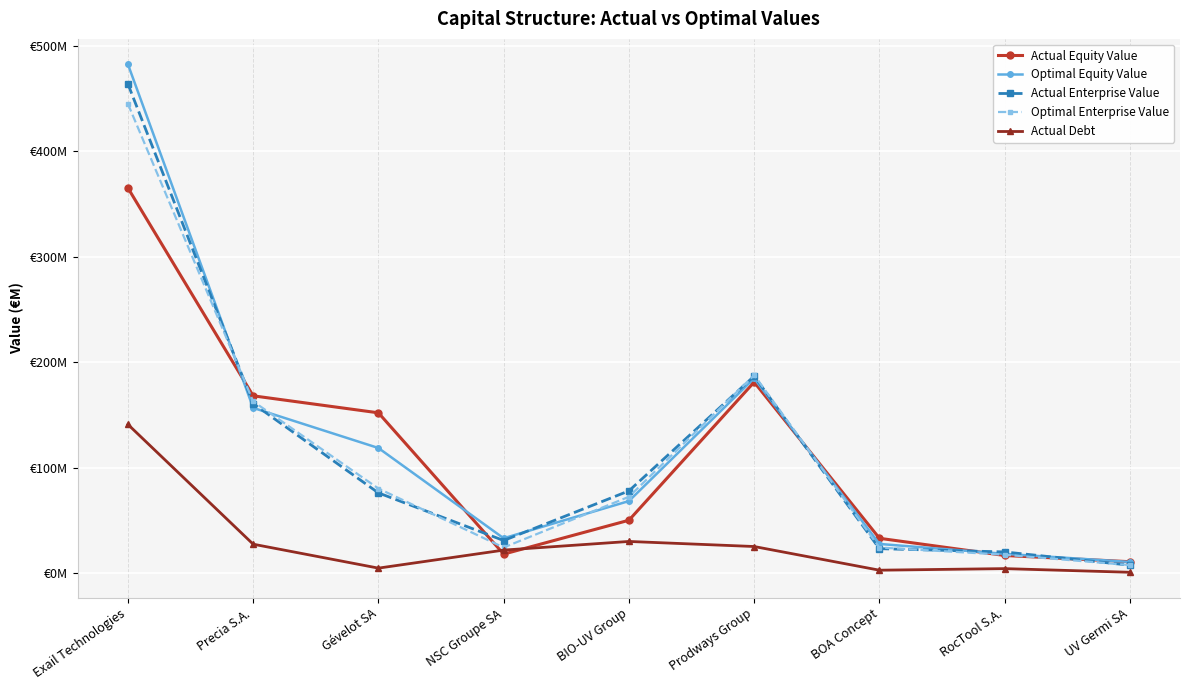

What are all the series names shown in the legend?

Actual Equity Value, Optimal Equity Value, Actual Enterprise Value, Optimal Enterprise Value, Actual Debt